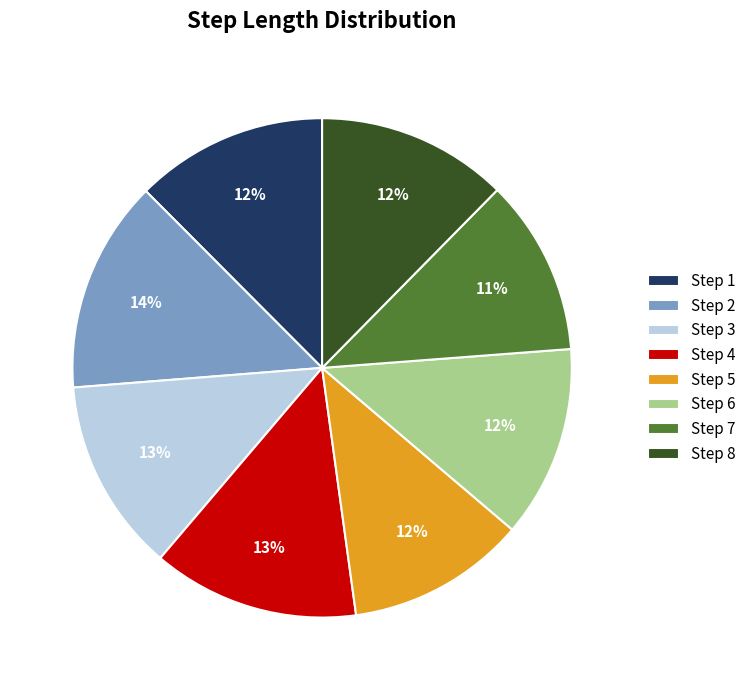

Count the number of slices in the pie.

8